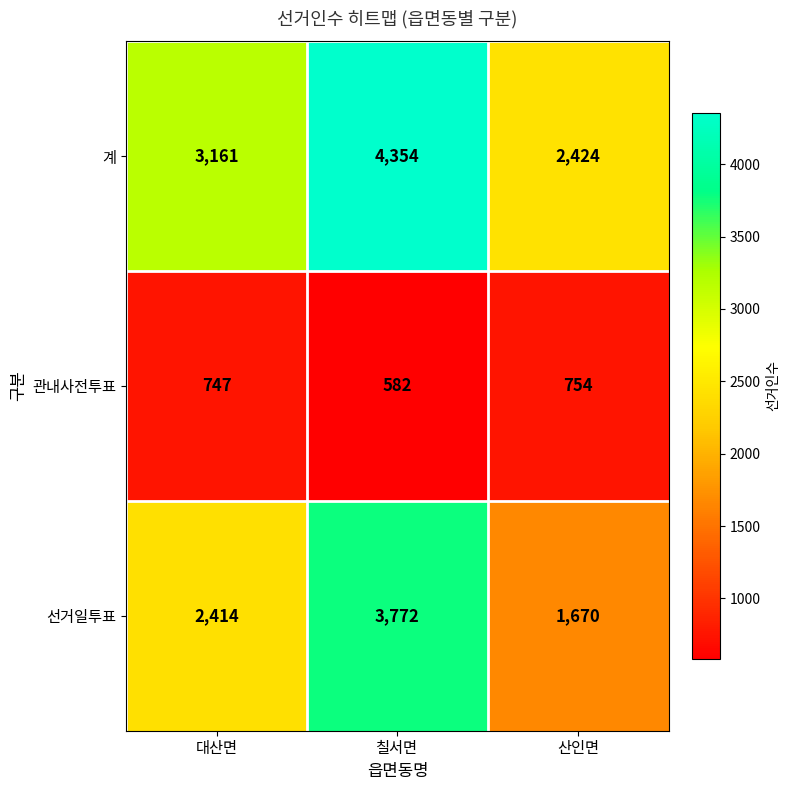

Which series has the largest range (max minus min)?

선거일투표